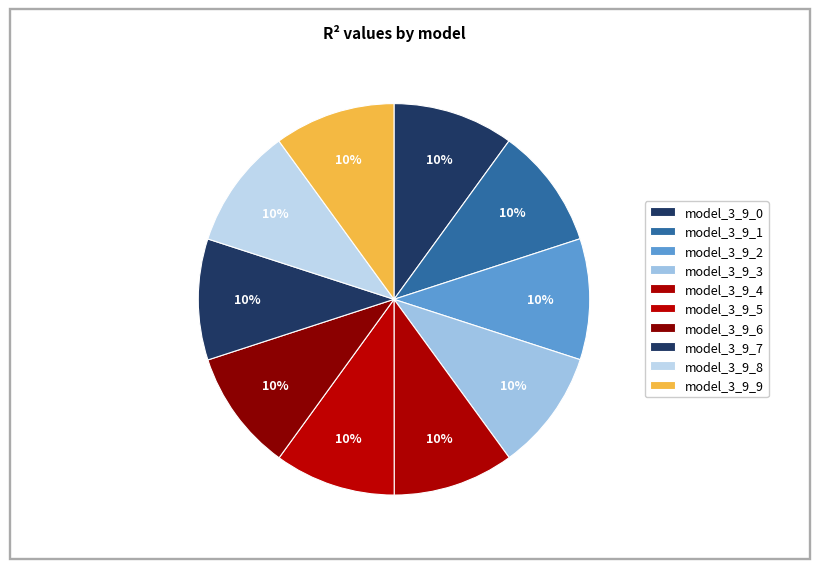

Is there any slice that represents more than half of the pie?

No